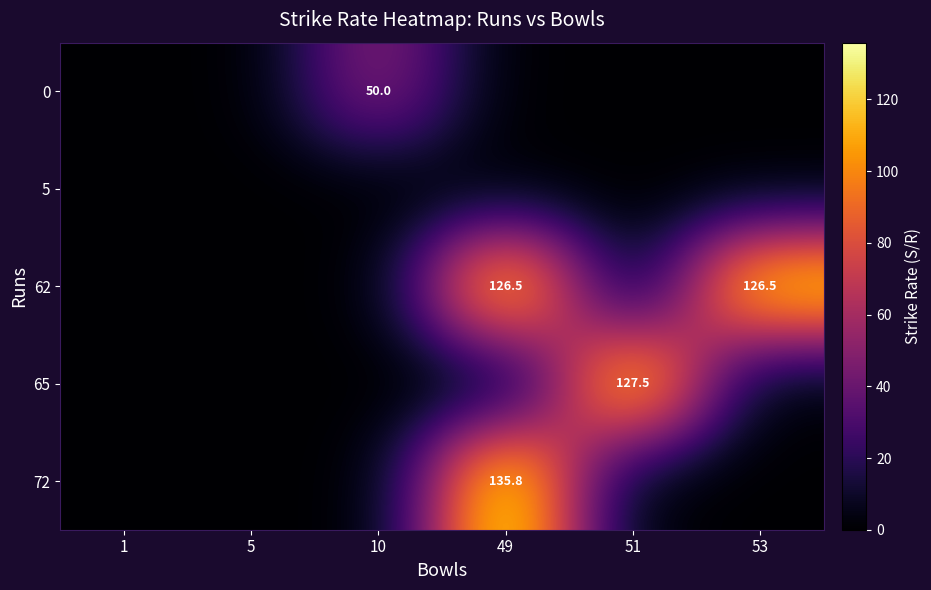

The value of 0 at 10 is 50.0. True or false?

True